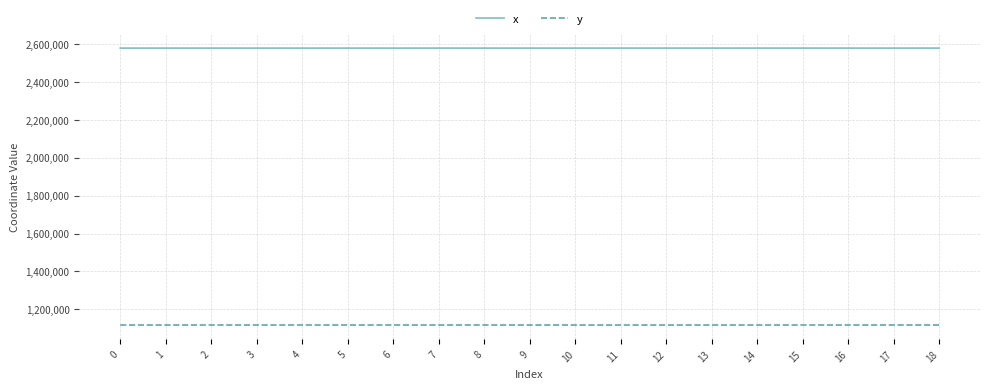

True or false: x and y intersect in this chart.

False